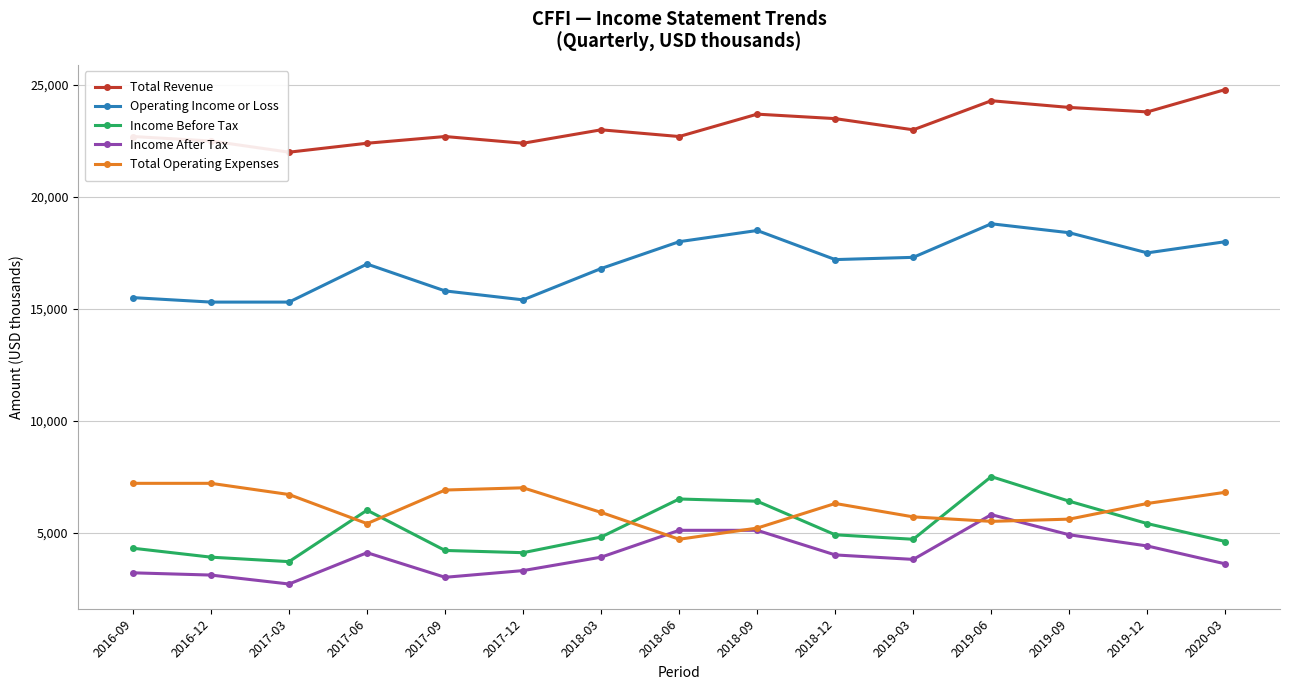

Reading right to left, what are all the values shown in this chart?

Total Revenue: 2020-03=24800	2019-12=23800	2019-09=24000	2019-06=24300	2019-03=23000	2018-12=23500	2018-09=23700	2018-06=22700	2018-03=23000	2017-12=22400	2017-09=22700	2017-06=22400	2017-03=22000	2016-12=22500	2016-09=22700
Operating Income or Loss: 2020-03=18000	2019-12=17500	2019-09=18400	2019-06=18800	2019-03=17300	2018-12=17200	2018-09=18500	2018-06=18000	2018-03=16800	2017-12=15400	2017-09=15800	2017-06=17000	2017-03=15300	2016-12=15300	2016-09=15500
Income Before Tax: 2020-03=4600	2019-12=5400	2019-09=6400	2019-06=7500	2019-03=4700	2018-12=4900	2018-09=6400	2018-06=6500	2018-03=4800	2017-12=4100	2017-09=4200	2017-06=6000	2017-03=3700	2016-12=3900	2016-09=4300
Income After Tax: 2020-03=3600	2019-12=4400	2019-09=4900	2019-06=5800	2019-03=3800	2018-12=4000	2018-09=5100	2018-06=5100	2018-03=3900	2017-12=3300	2017-09=3000	2017-06=4100	2017-03=2700	2016-12=3100	2016-09=3200
Total Operating Expenses: 2020-03=6800	2019-12=6300	2019-09=5600	2019-06=5500	2019-03=5700	2018-12=6300	2018-09=5200	2018-06=4700	2018-03=5900	2017-12=7000	2017-09=6900	2017-06=5400	2017-03=6700	2016-12=7200	2016-09=7200